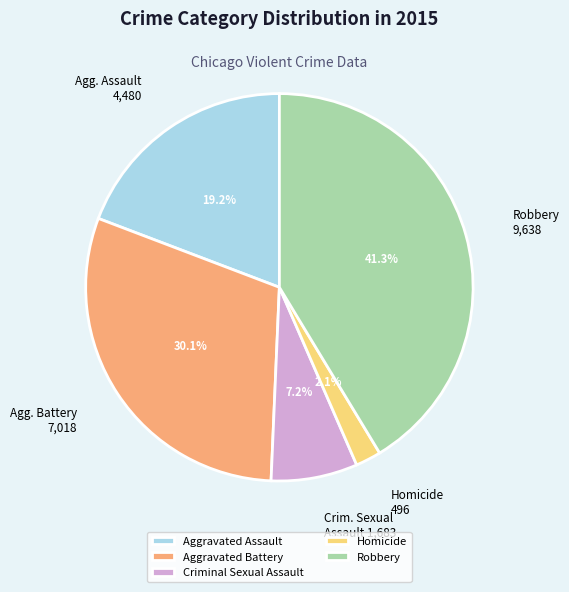

Which category has the smallest portion of the pie?

Homicide